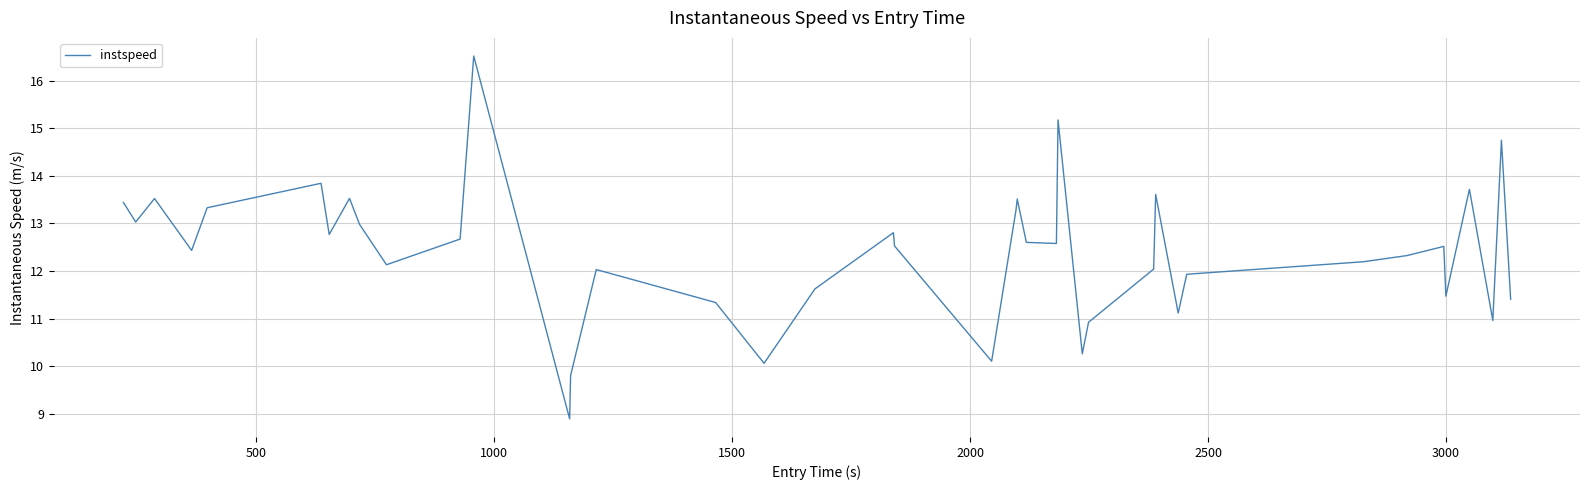

What is the maximum value shown in the chart?

16.5